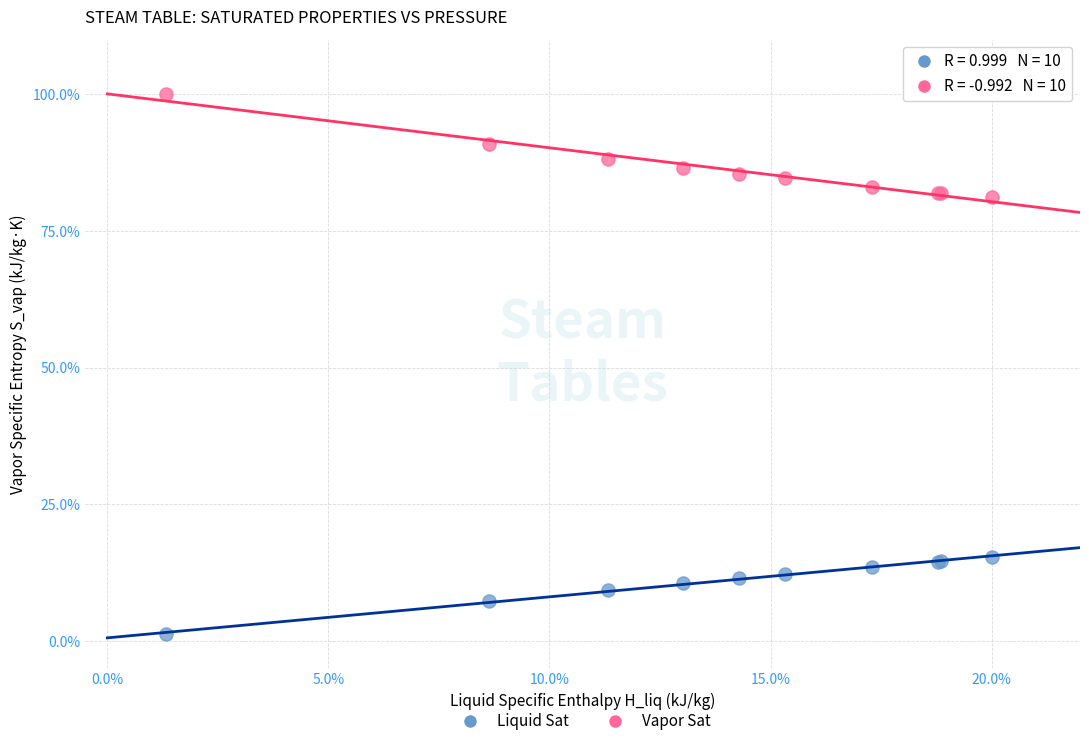

Which series reaches the maximum Y coordinate?

Vapor Sat